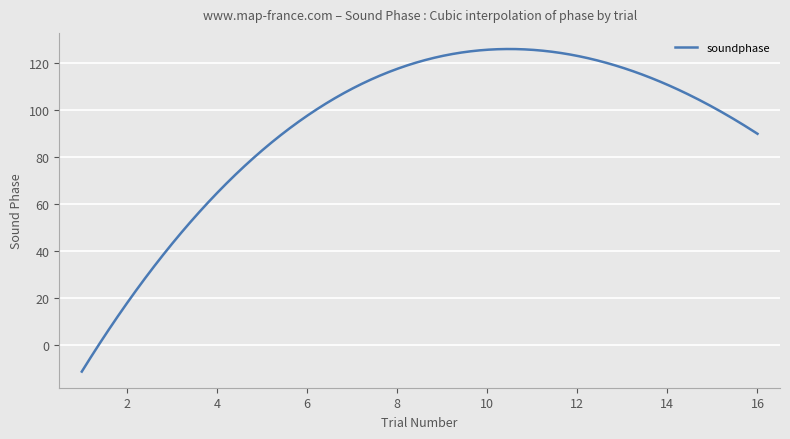

What is the maximum value shown in the chart?

126.2